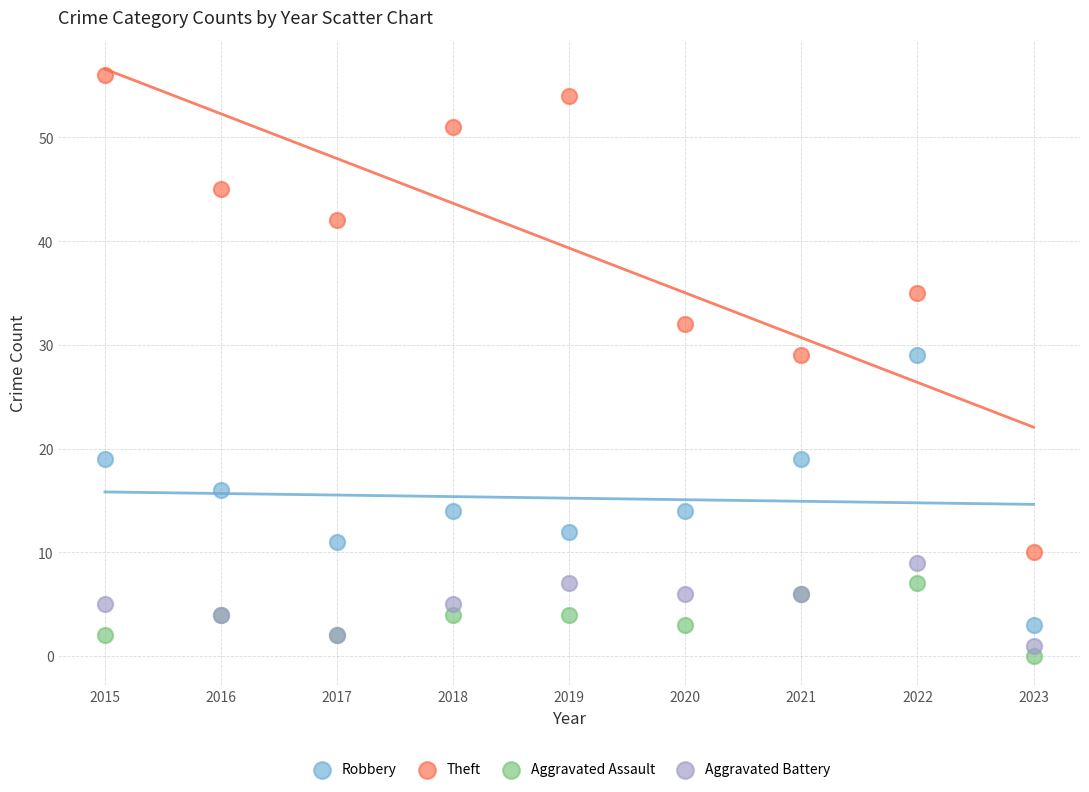

Which series has the largest Y range (max minus min)?

Theft